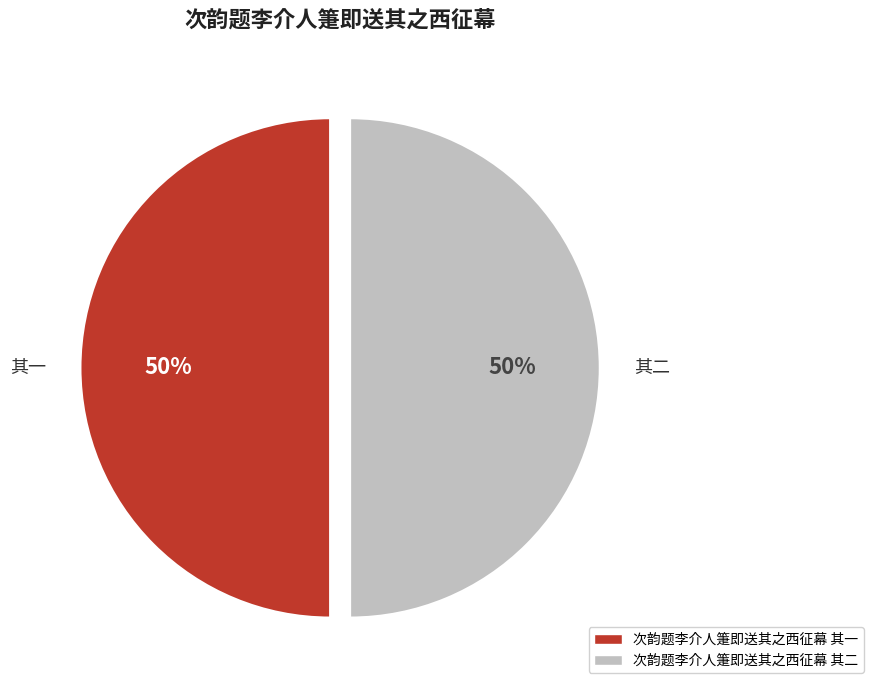

True or false: 次韵题李介人箑即送其之西征幕 其二 accounts for 50% of the total.

True